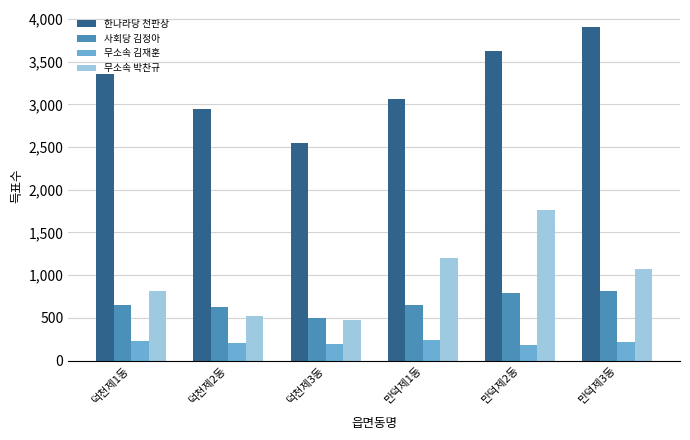

At which category is the sum across all series the highest?

만덕제2동